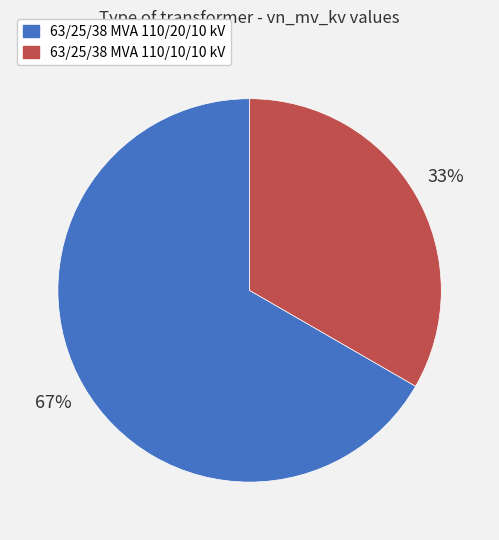

Approximately how many times larger is the value at 63/25/38 MVA 110/20/10 kV compared to 63/25/38 MVA 110/10/10 kV?

2.0